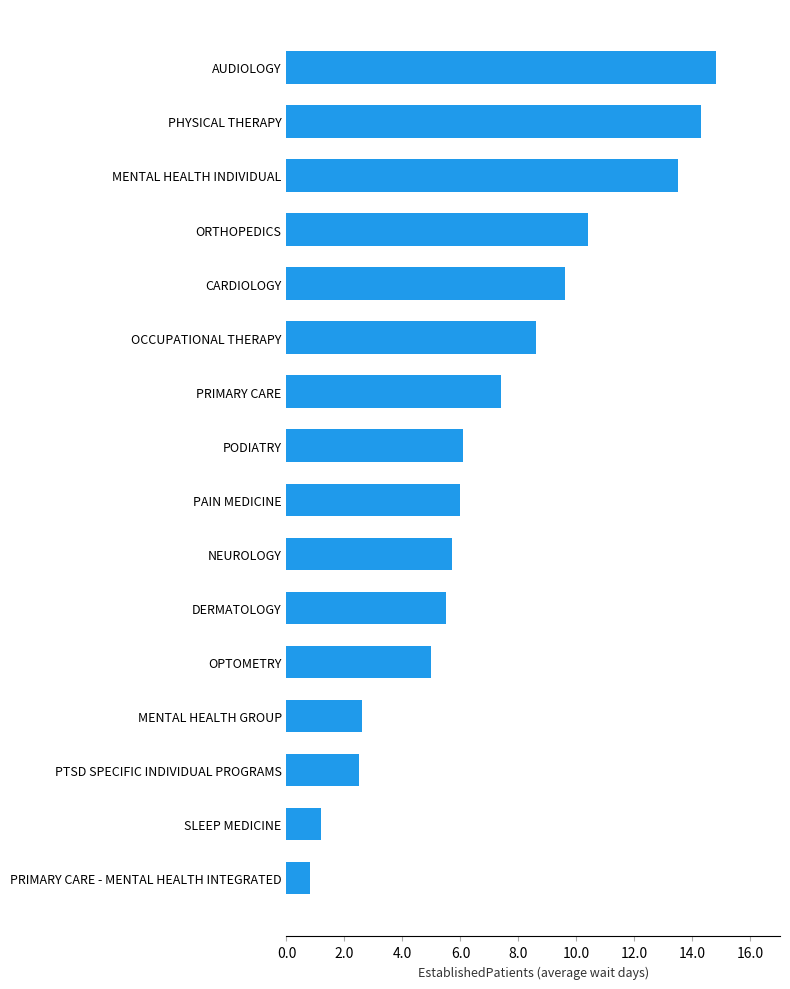

Are the bars horizontal?

Yes